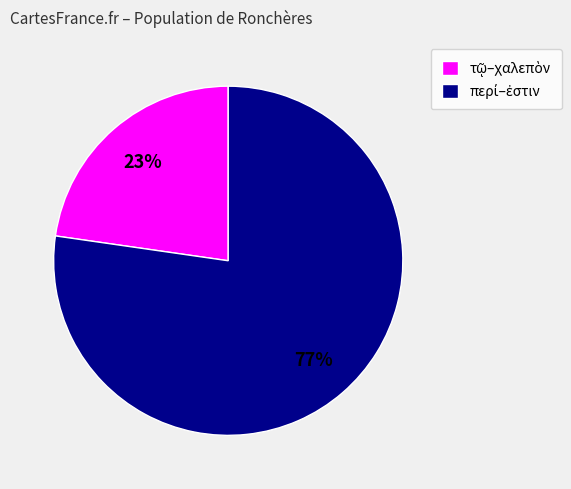

Is there any slice that represents more than half of the pie?

Yes